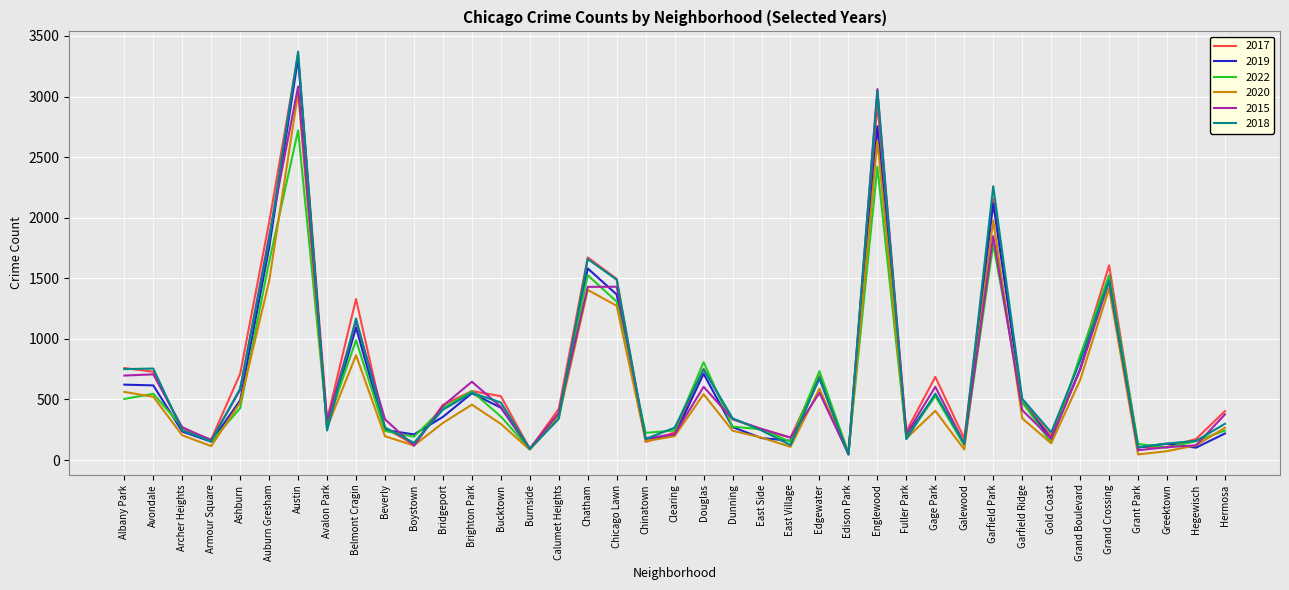

Which series has the widest spread of values?

2018